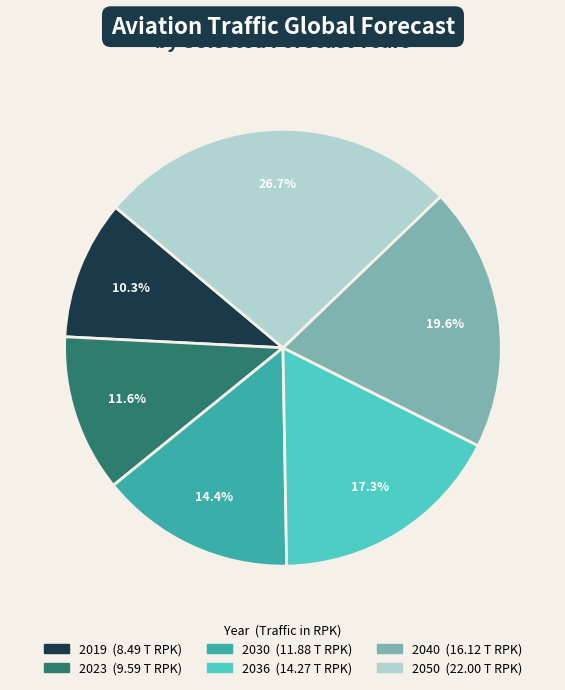

To the nearest percent, what percentage of the pie is 2040?

20%